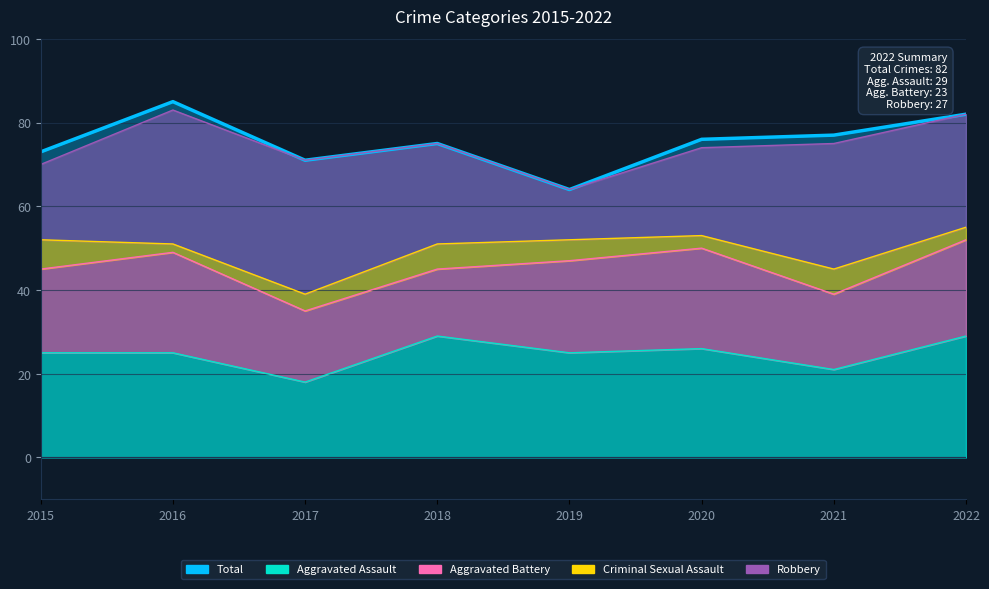

At how many categories does at least one series exceed 43?

8